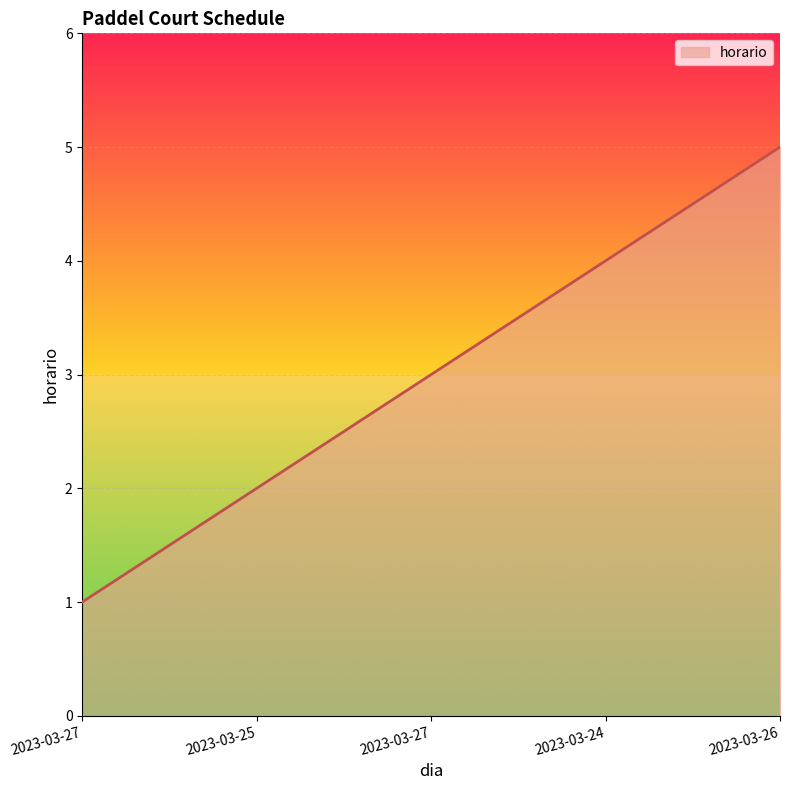

Rank the categories by value from lowest to highest.

2023-03-27, 2023-03-25, 2023-03-27, 2023-03-24, 2023-03-26